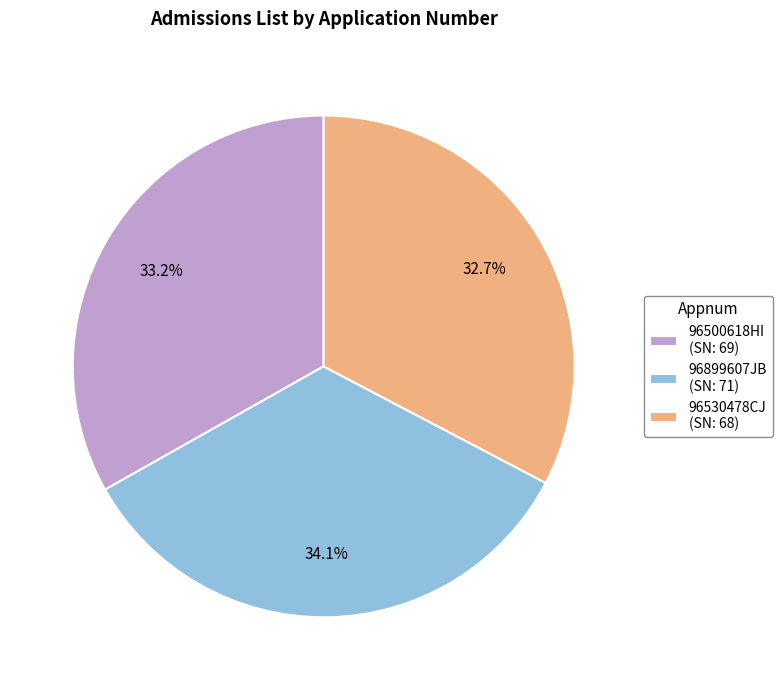

What is the ratio of the value at 96530478CJ to the value at 96500618HI?

1.0